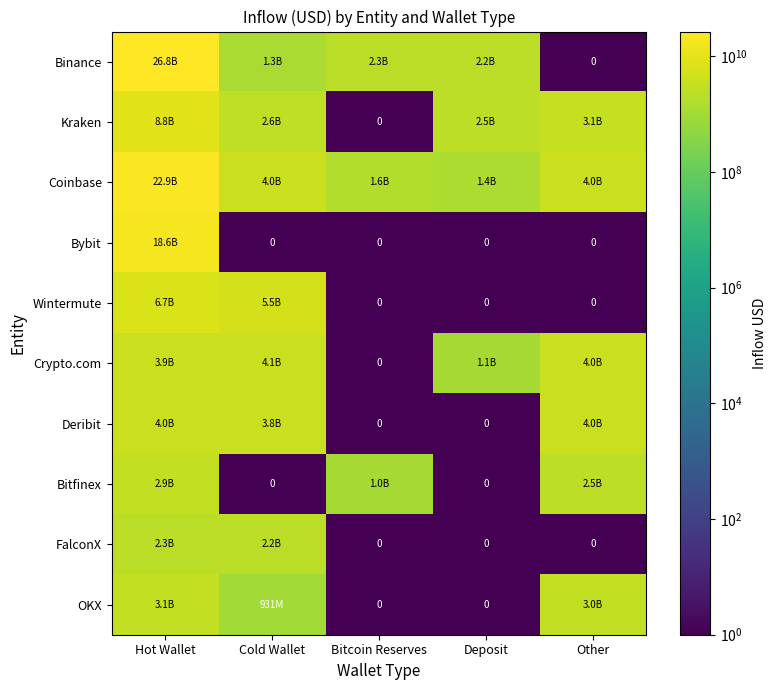

What is the total value across all series at Other?

20695154108.0